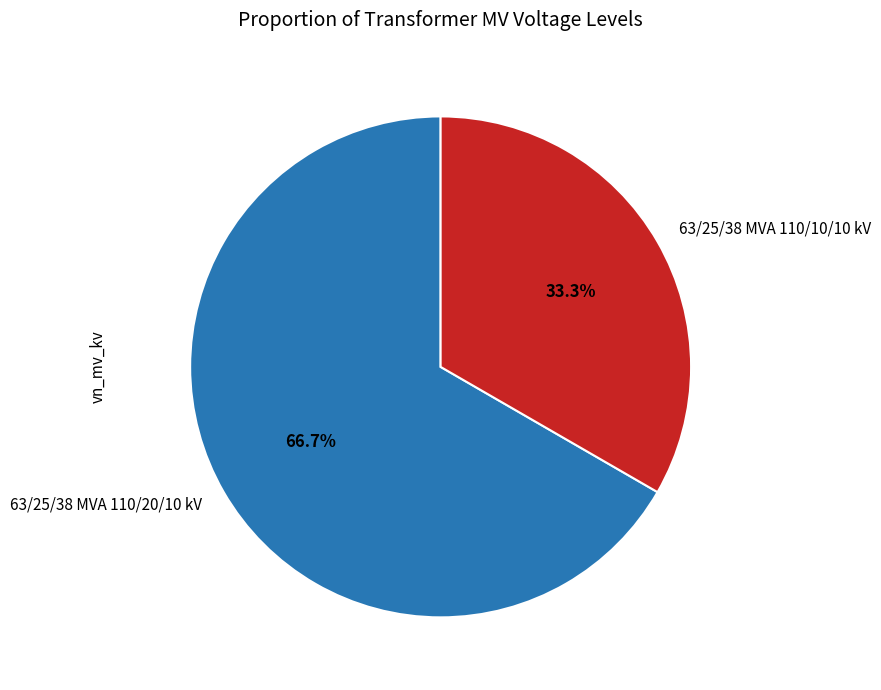

Between 63/25/38 MVA 110/10/10 kV and 63/25/38 MVA 110/20/10 kV, which is larger?

63/25/38 MVA 110/20/10 kV